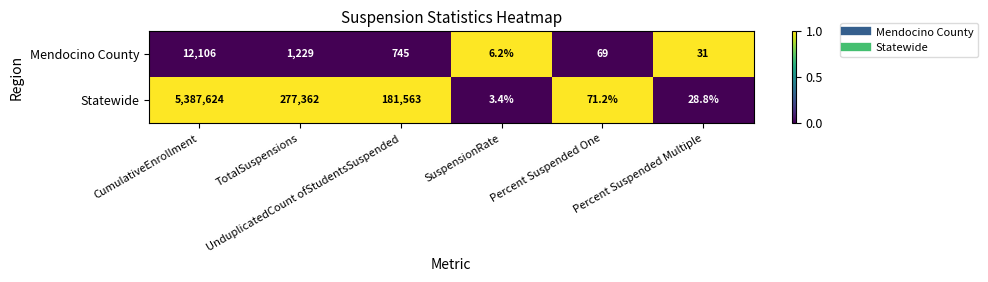

At which category is the sum across all series the highest?

CumulativeEnrollment